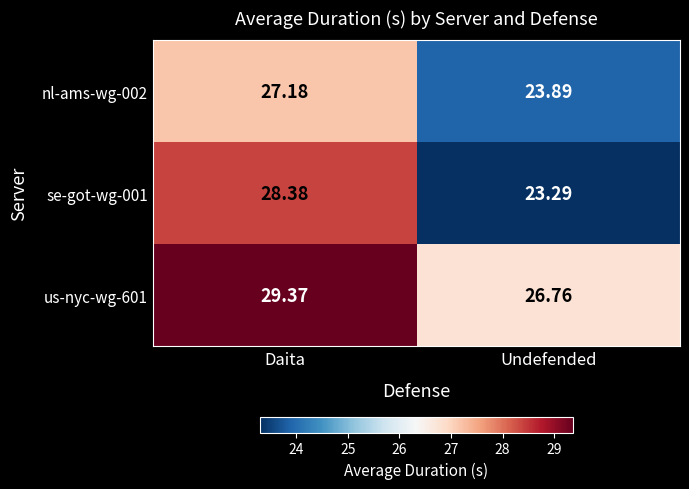

Count the number of categories in the chart.

2